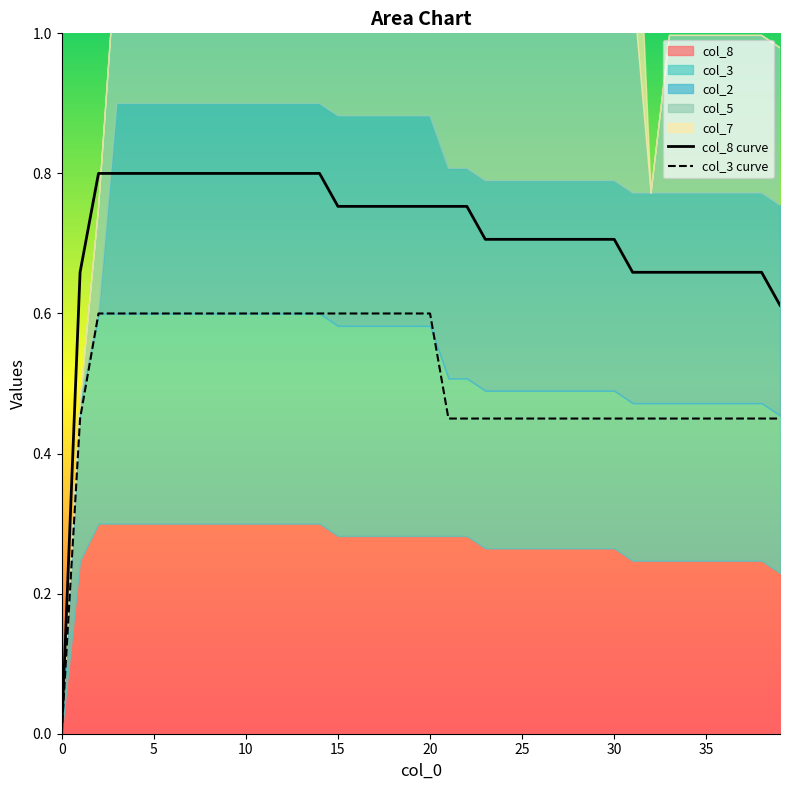

How many positive values does the col_3 curve series have?

39